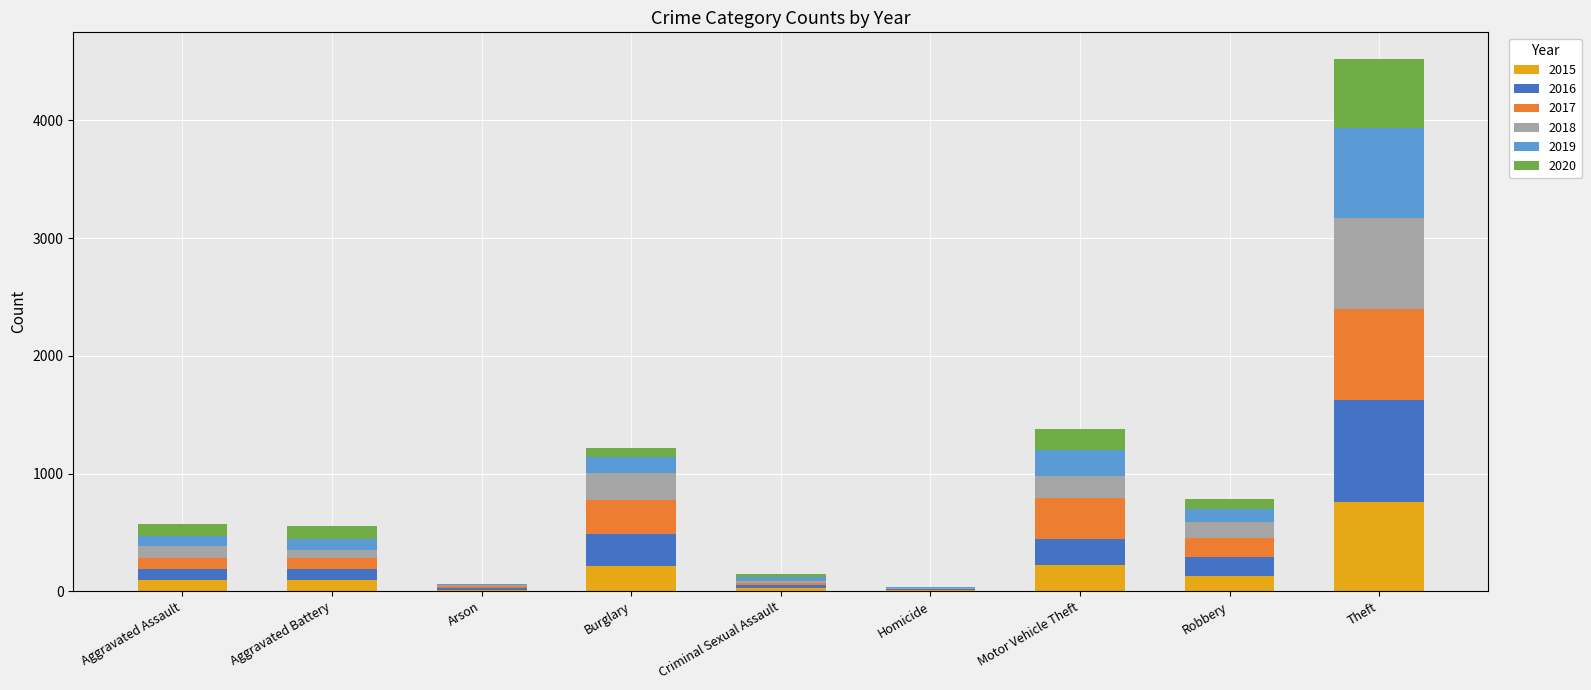

Are the bars horizontal?

No